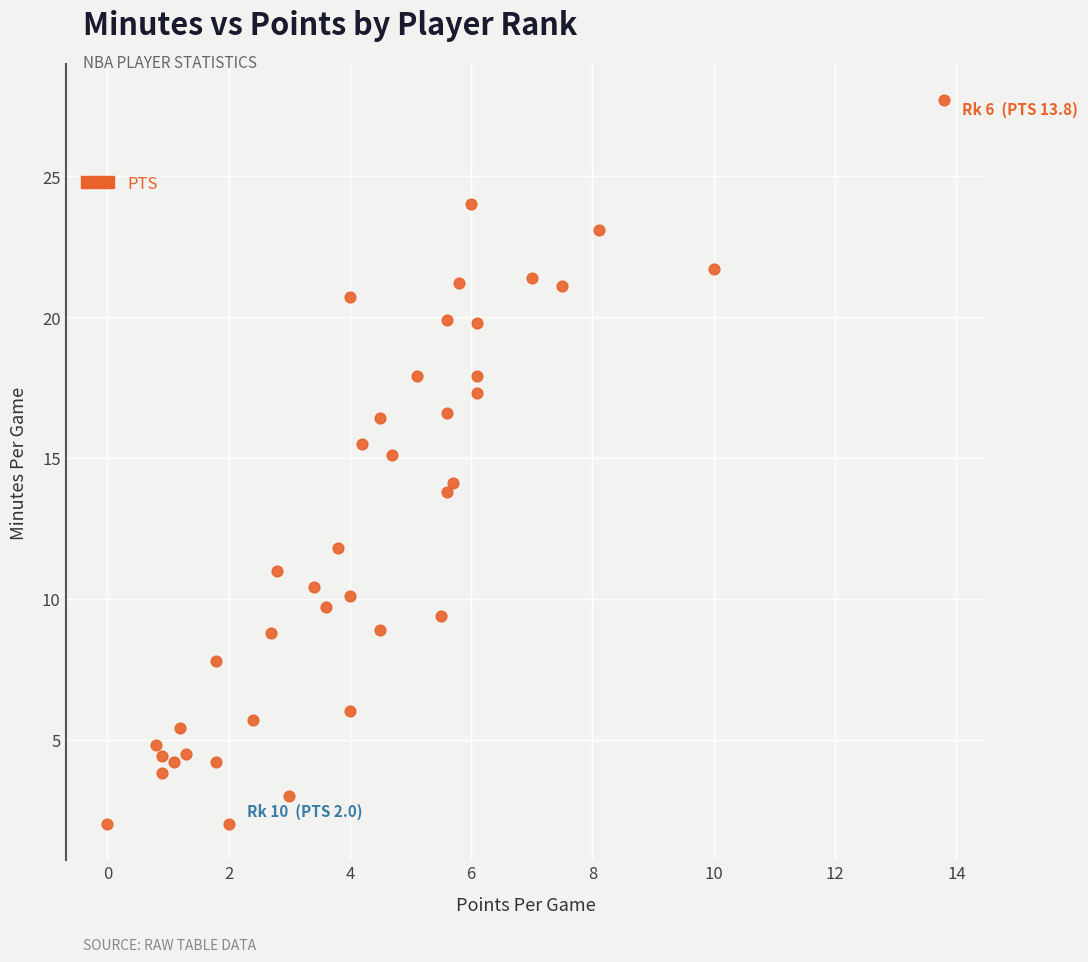

What is the range of X values (max minus min)?

13.8